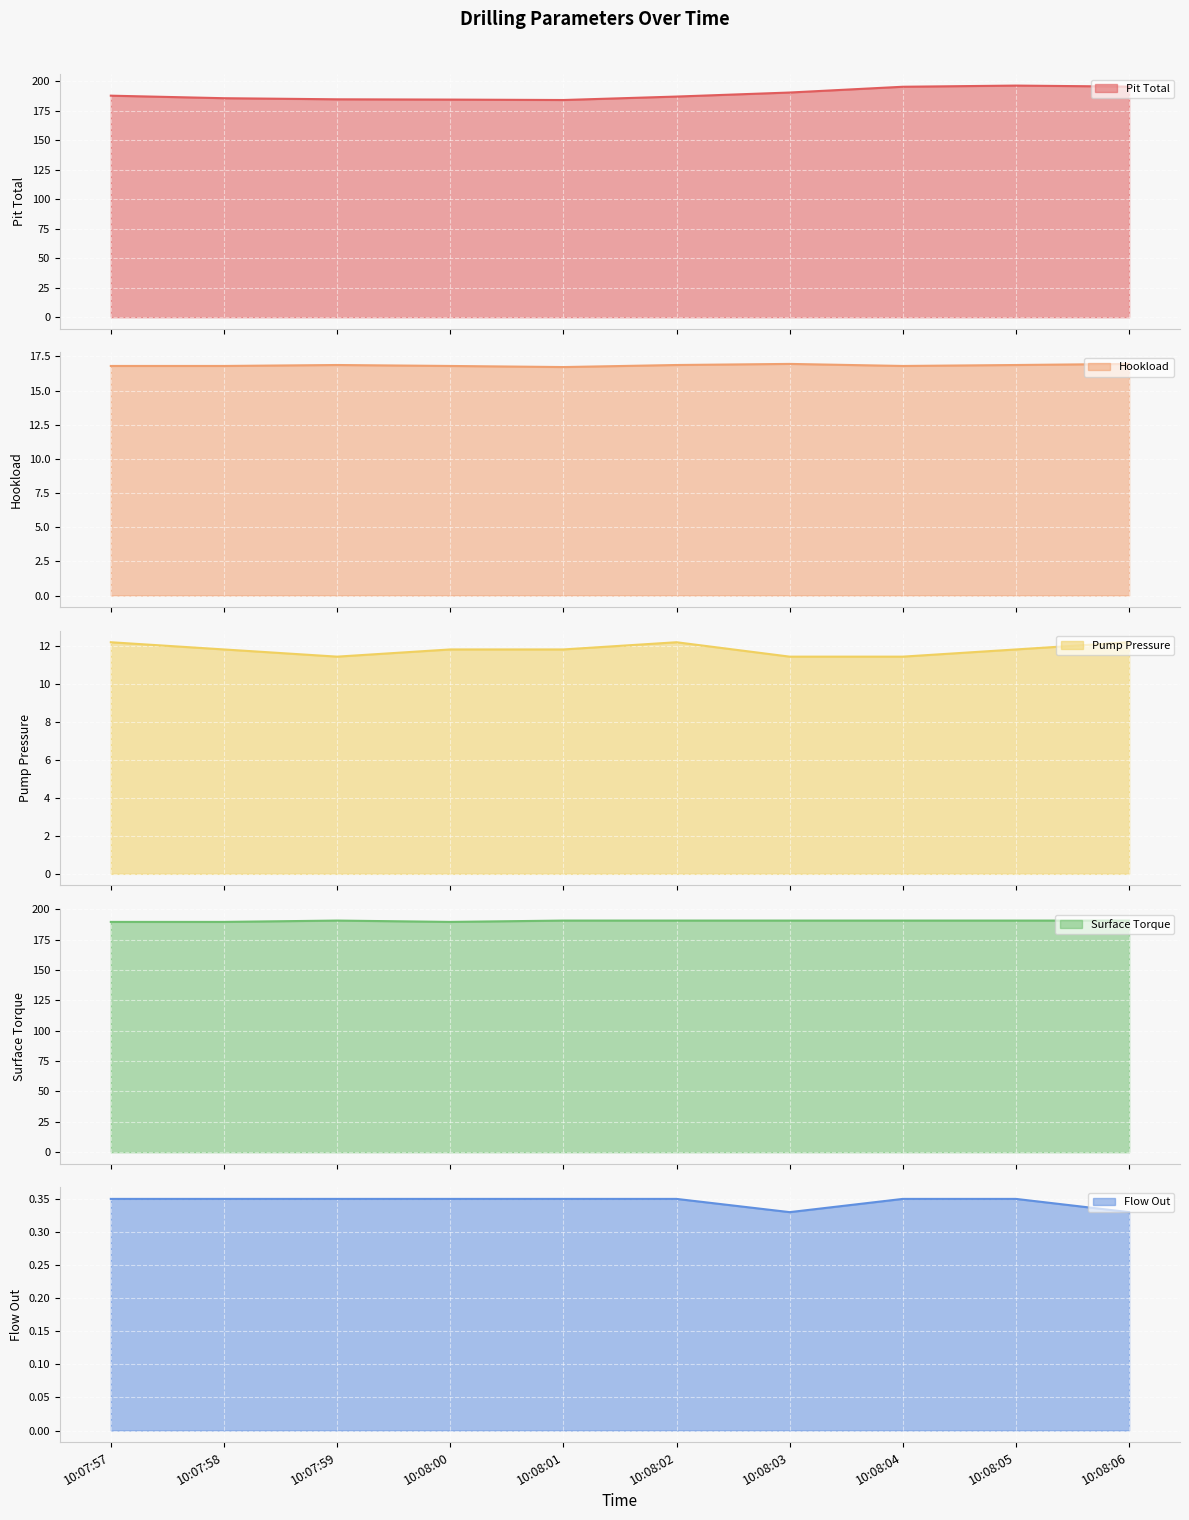

Which category has the lowest value in the Surface Torque series?

10:07:57